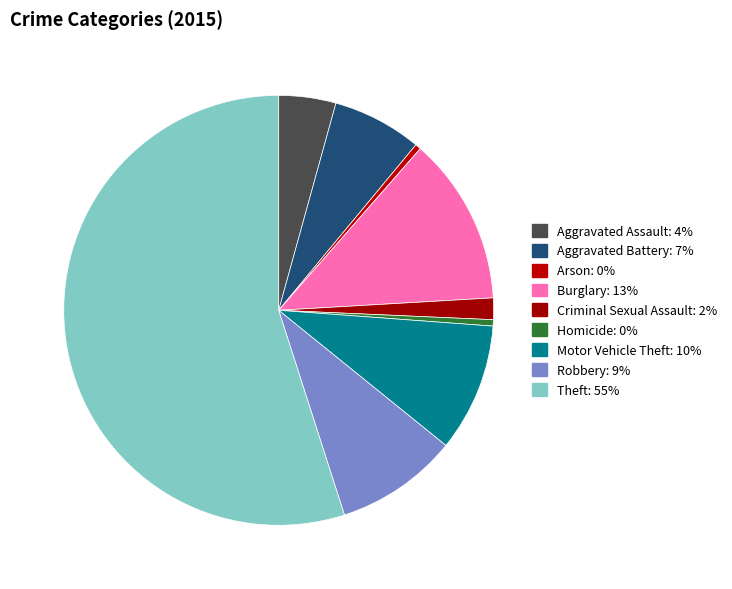

Which slice is the largest?

Theft